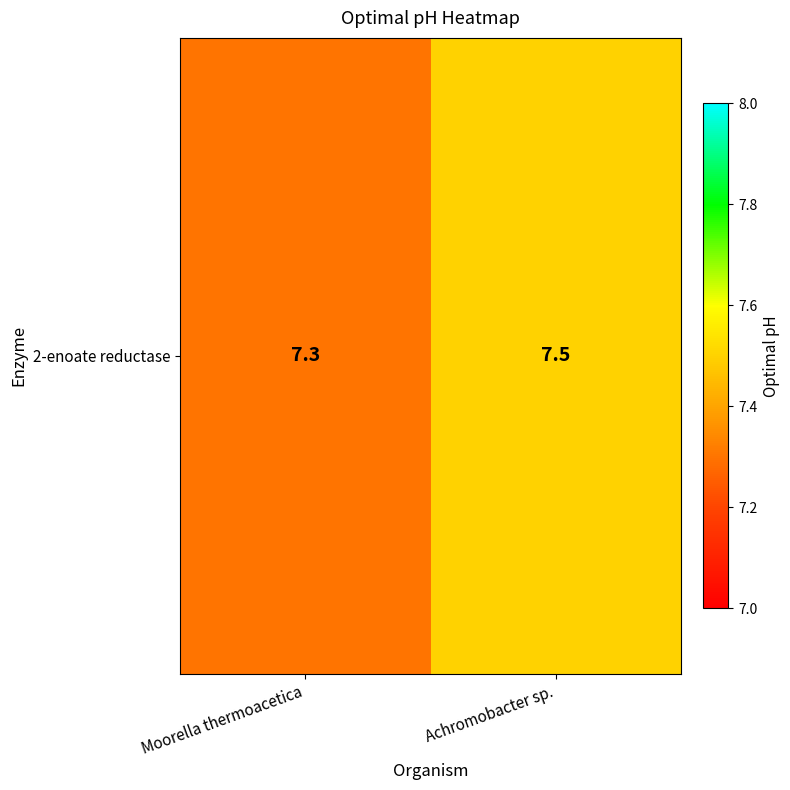

What is the difference between the values at Achromobacter sp. and Moorella thermoacetica?

0.2